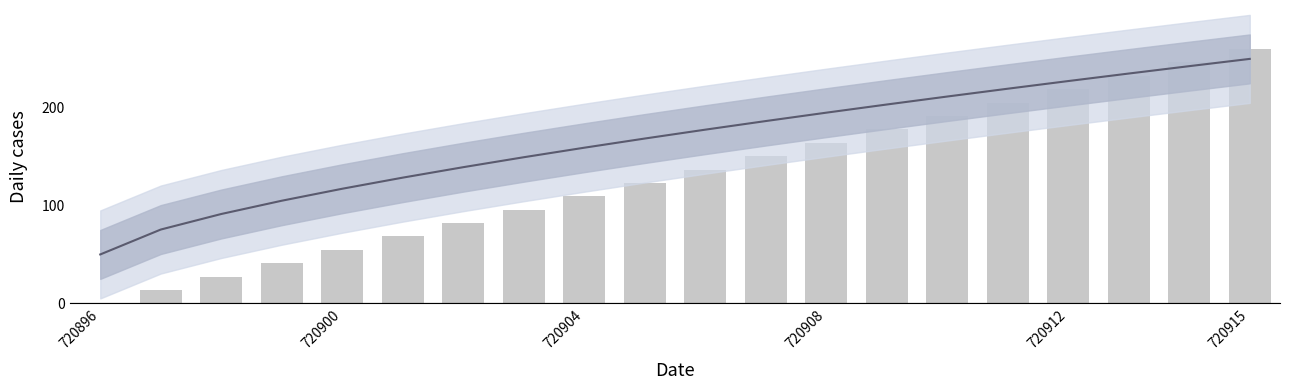

What is the greatest value displayed?

260.0